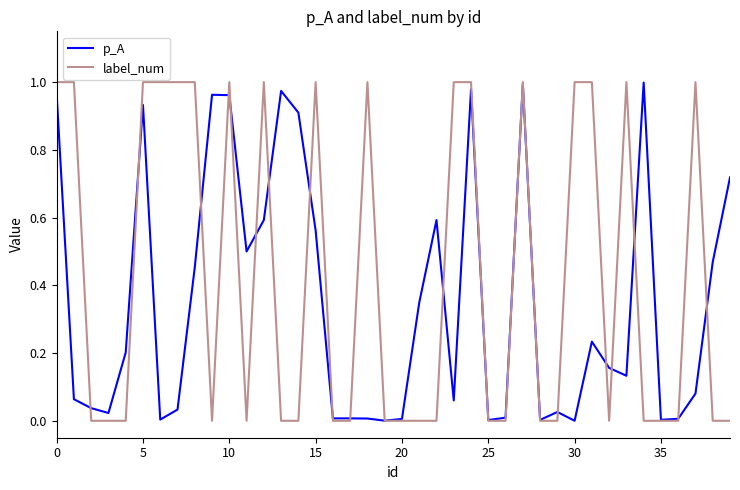

Which series has the largest total across all categories?

label_num